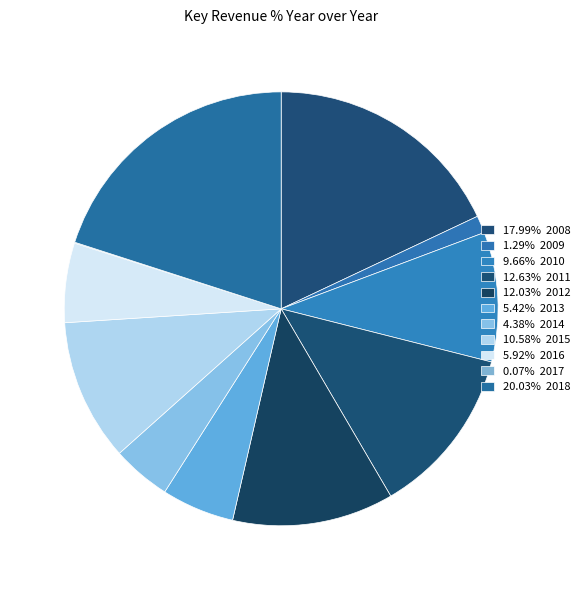

Rank the categories by value from highest to lowest.

2018, 2008, 2011, 2012, 2015, 2010, 2016, 2013, 2014, 2009, 2017